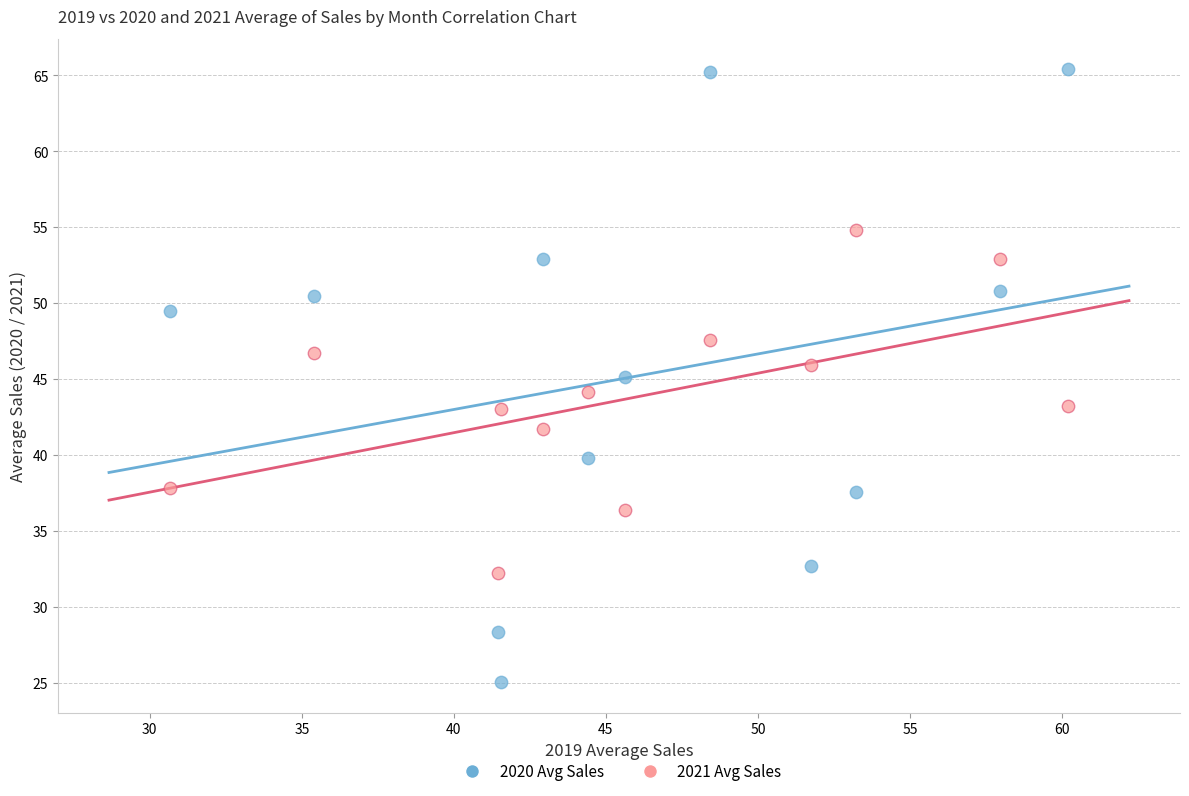

Across all data points, what is the range of X values (max minus min)?

29.5